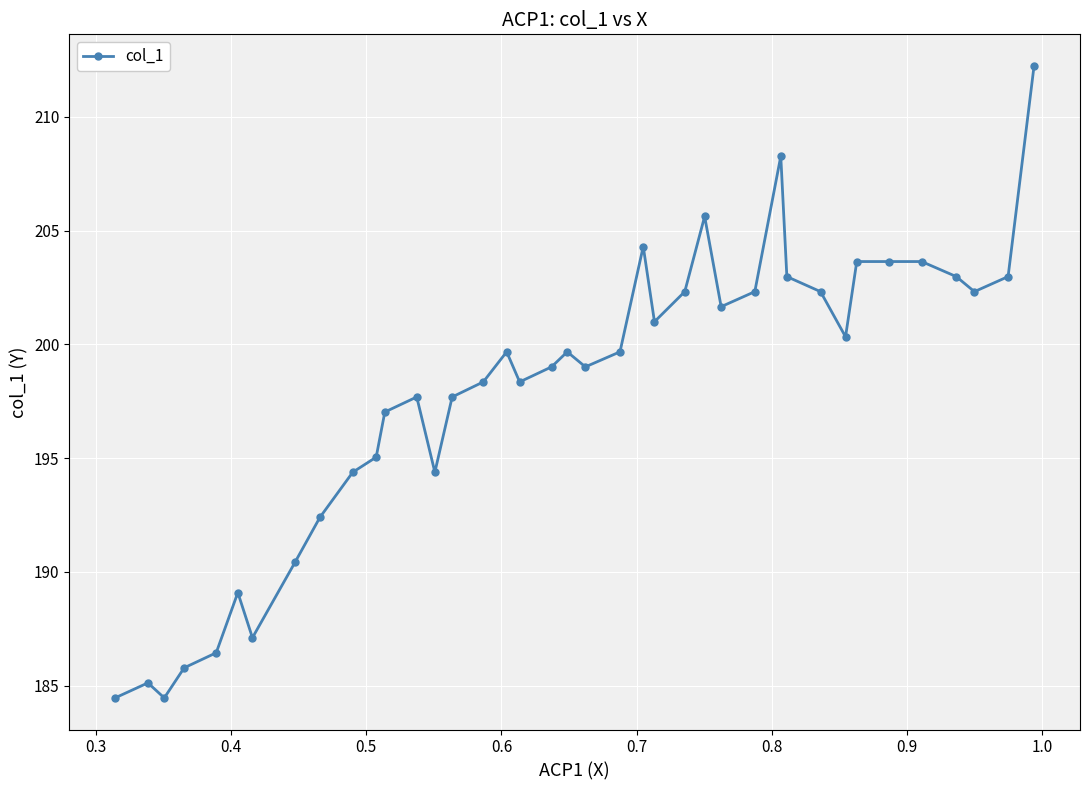

How many values are below 199?

17